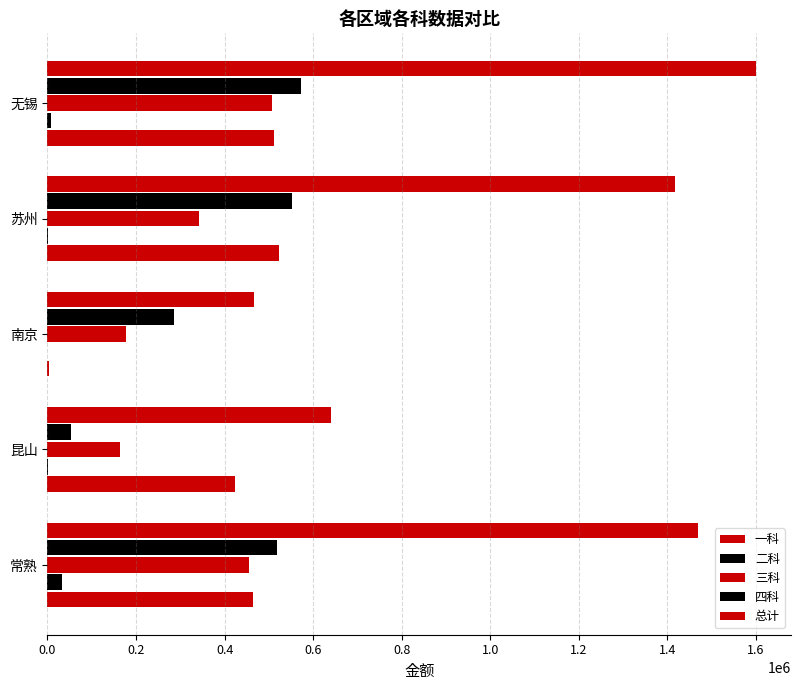

How many series are shown in this chart?

5